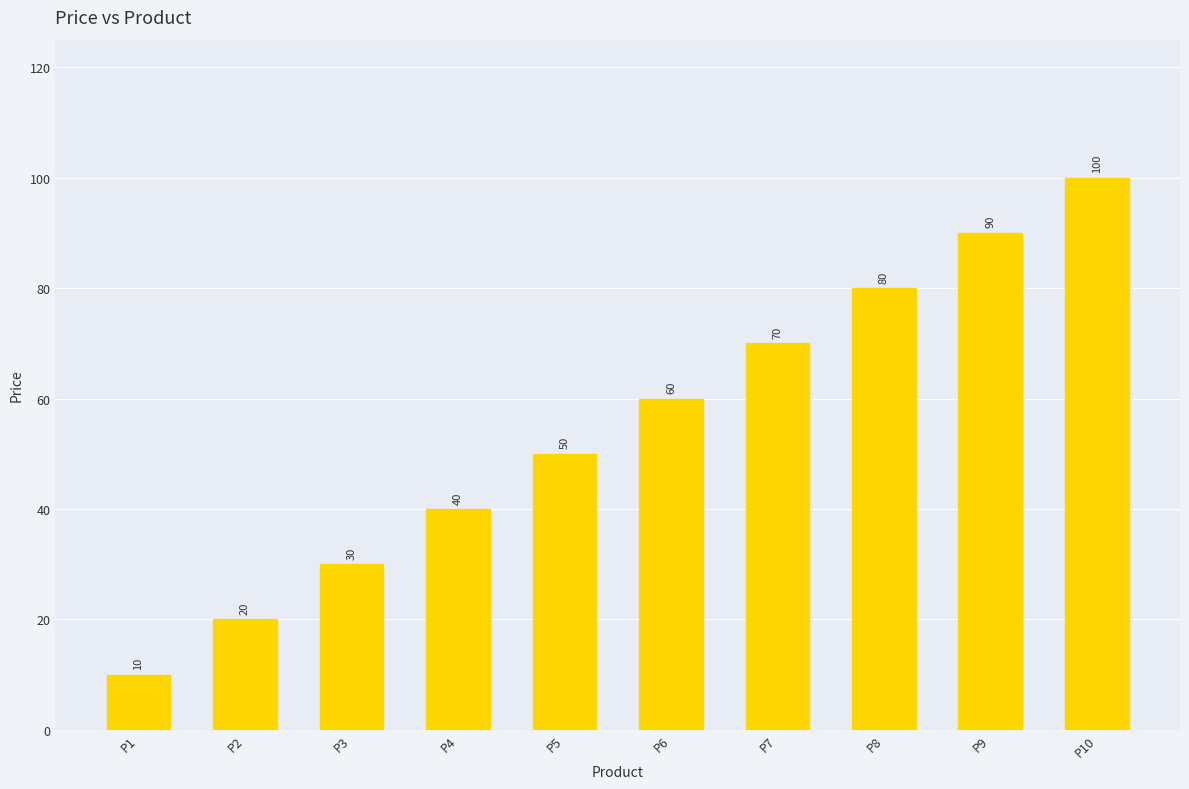

How many data points are less than 60?

5